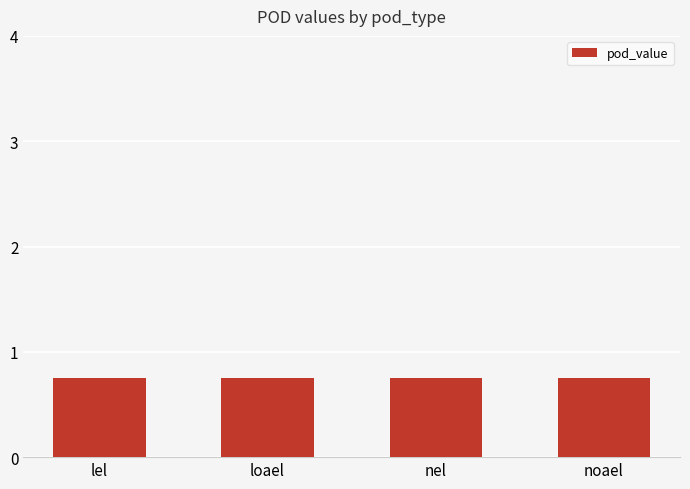

What is the highest value of the pod_value series?

0.8